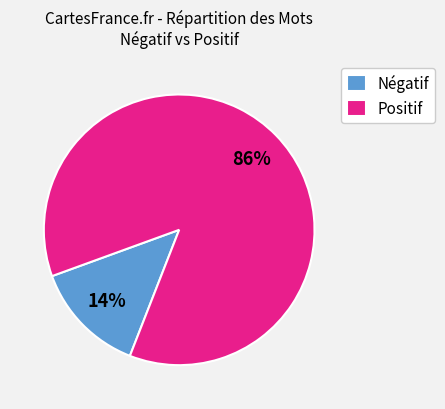

Which has a higher value, Positif or Négatif?

Positif